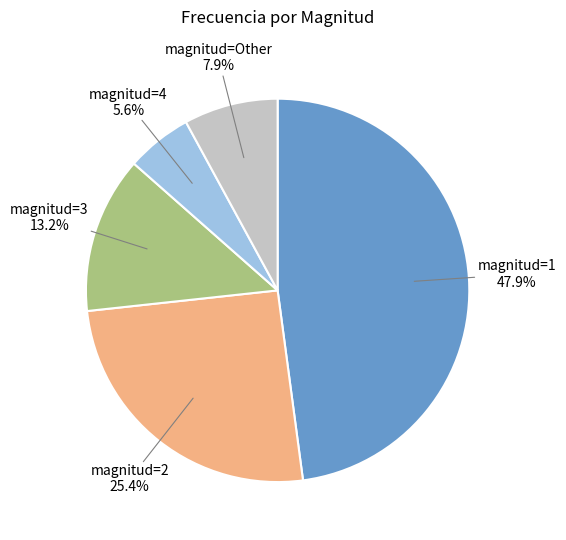

Is there a majority slice in this chart?

No